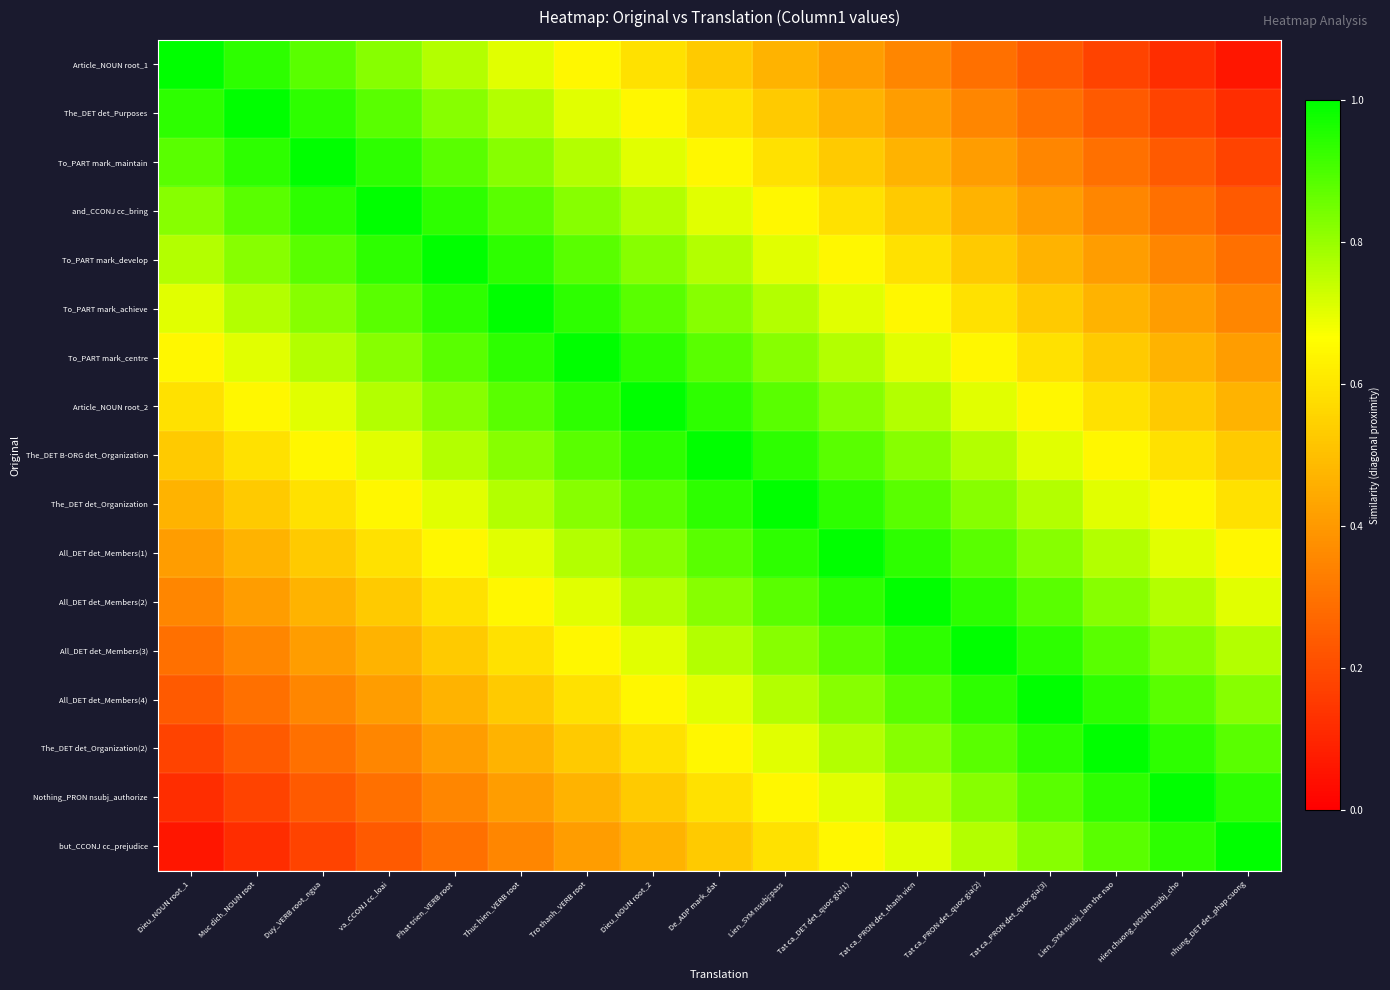

Reading left to right, extract all data points from this chart.

Article_NOUN root_1: Dieu_NOUN root_1=1.0	Muc dich_NOUN root=0.9	Duy_VERB root_ngua=0.9	va_CCONJ cc_loai=0.8	Phat trien_VERB root=0.8	Thuc hien_VERB root=0.7	Tro thanh_VERB root=0.6	Dieu_NOUN root_2=0.6	De_ADP mark_dat=0.5	Lien_SYM nsubj:pass=0.5	Tat ca_DET det_quoc gia(1)=0.4	Tat ca_PRON det_thanh vien=0.4	Tat ca_PRON det_quoc gia(2)=0.3	Tat ca_PRON det_quoc gia(3)=0.2	Lien_SYM nsubj_lam the nao=0.2	Hien chuong_NOUN nsubj_cho=0.1	nhung_DET det_phap cuong=0.1
The_DET det_Purposes: Dieu_NOUN root_1=0.9	Muc dich_NOUN root=1.0	Duy_VERB root_ngua=0.9	va_CCONJ cc_loai=0.9	Phat trien_VERB root=0.8	Thuc hien_VERB root=0.8	Tro thanh_VERB root=0.7	Dieu_NOUN root_2=0.6	De_ADP mark_dat=0.6	Lien_SYM nsubj:pass=0.5	Tat ca_DET det_quoc gia(1)=0.5	Tat ca_PRON det_thanh vien=0.4	Tat ca_PRON det_quoc gia(2)=0.4	Tat ca_PRON det_quoc gia(3)=0.3	Lien_SYM nsubj_lam the nao=0.2	Hien chuong_NOUN nsubj_cho=0.2	nhung_DET det_phap cuong=0.1
To_PART mark_maintain: Dieu_NOUN root_1=0.9	Muc dich_NOUN root=0.9	Duy_VERB root_ngua=1.0	va_CCONJ cc_loai=0.9	Phat trien_VERB root=0.9	Thuc hien_VERB root=0.8	Tro thanh_VERB root=0.8	Dieu_NOUN root_2=0.7	De_ADP mark_dat=0.6	Lien_SYM nsubj:pass=0.6	Tat ca_DET det_quoc gia(1)=0.5	Tat ca_PRON det_thanh vien=0.5	Tat ca_PRON det_quoc gia(2)=0.4	Tat ca_PRON det_quoc gia(3)=0.4	Lien_SYM nsubj_lam the nao=0.3	Hien chuong_NOUN nsubj_cho=0.2	nhung_DET det_phap cuong=0.2
and_CCONJ cc_bring: Dieu_NOUN root_1=0.8	Muc dich_NOUN root=0.9	Duy_VERB root_ngua=0.9	va_CCONJ cc_loai=1.0	Phat trien_VERB root=0.9	Thuc hien_VERB root=0.9	Tro thanh_VERB root=0.8	Dieu_NOUN root_2=0.8	De_ADP mark_dat=0.7	Lien_SYM nsubj:pass=0.6	Tat ca_DET det_quoc gia(1)=0.6	Tat ca_PRON det_thanh vien=0.5	Tat ca_PRON det_quoc gia(2)=0.5	Tat ca_PRON det_quoc gia(3)=0.4	Lien_SYM nsubj_lam the nao=0.4	Hien chuong_NOUN nsubj_cho=0.3	nhung_DET det_phap cuong=0.2
To_PART mark_develop: Dieu_NOUN root_1=0.8	Muc dich_NOUN root=0.8	Duy_VERB root_ngua=0.9	va_CCONJ cc_loai=0.9	Phat trien_VERB root=1.0	Thuc hien_VERB root=0.9	Tro thanh_VERB root=0.9	Dieu_NOUN root_2=0.8	De_ADP mark_dat=0.8	Lien_SYM nsubj:pass=0.7	Tat ca_DET det_quoc gia(1)=0.6	Tat ca_PRON det_thanh vien=0.6	Tat ca_PRON det_quoc gia(2)=0.5	Tat ca_PRON det_quoc gia(3)=0.5	Lien_SYM nsubj_lam the nao=0.4	Hien chuong_NOUN nsubj_cho=0.4	nhung_DET det_phap cuong=0.3
To_PART mark_achieve: Dieu_NOUN root_1=0.7	Muc dich_NOUN root=0.8	Duy_VERB root_ngua=0.8	va_CCONJ cc_loai=0.9	Phat trien_VERB root=0.9	Thuc hien_VERB root=1.0	Tro thanh_VERB root=0.9	Dieu_NOUN root_2=0.9	De_ADP mark_dat=0.8	Lien_SYM nsubj:pass=0.8	Tat ca_DET det_quoc gia(1)=0.7	Tat ca_PRON det_thanh vien=0.6	Tat ca_PRON det_quoc gia(2)=0.6	Tat ca_PRON det_quoc gia(3)=0.5	Lien_SYM nsubj_lam the nao=0.5	Hien chuong_NOUN nsubj_cho=0.4	nhung_DET det_phap cuong=0.4
To_PART mark_centre: Dieu_NOUN root_1=0.6	Muc dich_NOUN root=0.7	Duy_VERB root_ngua=0.8	va_CCONJ cc_loai=0.8	Phat trien_VERB root=0.9	Thuc hien_VERB root=0.9	Tro thanh_VERB root=1.0	Dieu_NOUN root_2=0.9	De_ADP mark_dat=0.9	Lien_SYM nsubj:pass=0.8	Tat ca_DET det_quoc gia(1)=0.8	Tat ca_PRON det_thanh vien=0.7	Tat ca_PRON det_quoc gia(2)=0.6	Tat ca_PRON det_quoc gia(3)=0.6	Lien_SYM nsubj_lam the nao=0.5	Hien chuong_NOUN nsubj_cho=0.5	nhung_DET det_phap cuong=0.4
Article_NOUN root_2: Dieu_NOUN root_1=0.6	Muc dich_NOUN root=0.6	Duy_VERB root_ngua=0.7	va_CCONJ cc_loai=0.8	Phat trien_VERB root=0.8	Thuc hien_VERB root=0.9	Tro thanh_VERB root=0.9	Dieu_NOUN root_2=1.0	De_ADP mark_dat=0.9	Lien_SYM nsubj:pass=0.9	Tat ca_DET det_quoc gia(1)=0.8	Tat ca_PRON det_thanh vien=0.8	Tat ca_PRON det_quoc gia(2)=0.7	Tat ca_PRON det_quoc gia(3)=0.6	Lien_SYM nsubj_lam the nao=0.6	Hien chuong_NOUN nsubj_cho=0.5	nhung_DET det_phap cuong=0.5
The_DET B-ORG det_Organization: Dieu_NOUN root_1=0.5	Muc dich_NOUN root=0.6	Duy_VERB root_ngua=0.6	va_CCONJ cc_loai=0.7	Phat trien_VERB root=0.8	Thuc hien_VERB root=0.8	Tro thanh_VERB root=0.9	Dieu_NOUN root_2=0.9	De_ADP mark_dat=1.0	Lien_SYM nsubj:pass=0.9	Tat ca_DET det_quoc gia(1)=0.9	Tat ca_PRON det_thanh vien=0.8	Tat ca_PRON det_quoc gia(2)=0.8	Tat ca_PRON det_quoc gia(3)=0.7	Lien_SYM nsubj_lam the nao=0.6	Hien chuong_NOUN nsubj_cho=0.6	nhung_DET det_phap cuong=0.5
The_DET det_Organization: Dieu_NOUN root_1=0.5	Muc dich_NOUN root=0.5	Duy_VERB root_ngua=0.6	va_CCONJ cc_loai=0.6	Phat trien_VERB root=0.7	Thuc hien_VERB root=0.8	Tro thanh_VERB root=0.8	Dieu_NOUN root_2=0.9	De_ADP mark_dat=0.9	Lien_SYM nsubj:pass=1.0	Tat ca_DET det_quoc gia(1)=0.9	Tat ca_PRON det_thanh vien=0.9	Tat ca_PRON det_quoc gia(2)=0.8	Tat ca_PRON det_quoc gia(3)=0.8	Lien_SYM nsubj_lam the nao=0.7	Hien chuong_NOUN nsubj_cho=0.6	nhung_DET det_phap cuong=0.6
All_DET det_Members(1): Dieu_NOUN root_1=0.4	Muc dich_NOUN root=0.5	Duy_VERB root_ngua=0.5	va_CCONJ cc_loai=0.6	Phat trien_VERB root=0.6	Thuc hien_VERB root=0.7	Tro thanh_VERB root=0.8	Dieu_NOUN root_2=0.8	De_ADP mark_dat=0.9	Lien_SYM nsubj:pass=0.9	Tat ca_DET det_quoc gia(1)=1.0	Tat ca_PRON det_thanh vien=0.9	Tat ca_PRON det_quoc gia(2)=0.9	Tat ca_PRON det_quoc gia(3)=0.8	Lien_SYM nsubj_lam the nao=0.8	Hien chuong_NOUN nsubj_cho=0.7	nhung_DET det_phap cuong=0.6
All_DET det_Members(2): Dieu_NOUN root_1=0.4	Muc dich_NOUN root=0.4	Duy_VERB root_ngua=0.5	va_CCONJ cc_loai=0.5	Phat trien_VERB root=0.6	Thuc hien_VERB root=0.6	Tro thanh_VERB root=0.7	Dieu_NOUN root_2=0.8	De_ADP mark_dat=0.8	Lien_SYM nsubj:pass=0.9	Tat ca_DET det_quoc gia(1)=0.9	Tat ca_PRON det_thanh vien=1.0	Tat ca_PRON det_quoc gia(2)=0.9	Tat ca_PRON det_quoc gia(3)=0.9	Lien_SYM nsubj_lam the nao=0.8	Hien chuong_NOUN nsubj_cho=0.8	nhung_DET det_phap cuong=0.7
All_DET det_Members(3): Dieu_NOUN root_1=0.3	Muc dich_NOUN root=0.4	Duy_VERB root_ngua=0.4	va_CCONJ cc_loai=0.5	Phat trien_VERB root=0.5	Thuc hien_VERB root=0.6	Tro thanh_VERB root=0.6	Dieu_NOUN root_2=0.7	De_ADP mark_dat=0.8	Lien_SYM nsubj:pass=0.8	Tat ca_DET det_quoc gia(1)=0.9	Tat ca_PRON det_thanh vien=0.9	Tat ca_PRON det_quoc gia(2)=1.0	Tat ca_PRON det_quoc gia(3)=0.9	Lien_SYM nsubj_lam the nao=0.9	Hien chuong_NOUN nsubj_cho=0.8	nhung_DET det_phap cuong=0.8
All_DET det_Members(4): Dieu_NOUN root_1=0.2	Muc dich_NOUN root=0.3	Duy_VERB root_ngua=0.4	va_CCONJ cc_loai=0.4	Phat trien_VERB root=0.5	Thuc hien_VERB root=0.5	Tro thanh_VERB root=0.6	Dieu_NOUN root_2=0.6	De_ADP mark_dat=0.7	Lien_SYM nsubj:pass=0.8	Tat ca_DET det_quoc gia(1)=0.8	Tat ca_PRON det_thanh vien=0.9	Tat ca_PRON det_quoc gia(2)=0.9	Tat ca_PRON det_quoc gia(3)=1.0	Lien_SYM nsubj_lam the nao=0.9	Hien chuong_NOUN nsubj_cho=0.9	nhung_DET det_phap cuong=0.8
The_DET det_Organization(2): Dieu_NOUN root_1=0.2	Muc dich_NOUN root=0.2	Duy_VERB root_ngua=0.3	va_CCONJ cc_loai=0.4	Phat trien_VERB root=0.4	Thuc hien_VERB root=0.5	Tro thanh_VERB root=0.5	Dieu_NOUN root_2=0.6	De_ADP mark_dat=0.6	Lien_SYM nsubj:pass=0.7	Tat ca_DET det_quoc gia(1)=0.8	Tat ca_PRON det_thanh vien=0.8	Tat ca_PRON det_quoc gia(2)=0.9	Tat ca_PRON det_quoc gia(3)=0.9	Lien_SYM nsubj_lam the nao=1.0	Hien chuong_NOUN nsubj_cho=0.9	nhung_DET det_phap cuong=0.9
Nothing_PRON nsubj_authorize: Dieu_NOUN root_1=0.1	Muc dich_NOUN root=0.2	Duy_VERB root_ngua=0.2	va_CCONJ cc_loai=0.3	Phat trien_VERB root=0.4	Thuc hien_VERB root=0.4	Tro thanh_VERB root=0.5	Dieu_NOUN root_2=0.5	De_ADP mark_dat=0.6	Lien_SYM nsubj:pass=0.6	Tat ca_DET det_quoc gia(1)=0.7	Tat ca_PRON det_thanh vien=0.8	Tat ca_PRON det_quoc gia(2)=0.8	Tat ca_PRON det_quoc gia(3)=0.9	Lien_SYM nsubj_lam the nao=0.9	Hien chuong_NOUN nsubj_cho=1.0	nhung_DET det_phap cuong=0.9
but_CCONJ cc_prejudice: Dieu_NOUN root_1=0.1	Muc dich_NOUN root=0.1	Duy_VERB root_ngua=0.2	va_CCONJ cc_loai=0.2	Phat trien_VERB root=0.3	Thuc hien_VERB root=0.4	Tro thanh_VERB root=0.4	Dieu_NOUN root_2=0.5	De_ADP mark_dat=0.5	Lien_SYM nsubj:pass=0.6	Tat ca_DET det_quoc gia(1)=0.6	Tat ca_PRON det_thanh vien=0.7	Tat ca_PRON det_quoc gia(2)=0.8	Tat ca_PRON det_quoc gia(3)=0.8	Lien_SYM nsubj_lam the nao=0.9	Hien chuong_NOUN nsubj_cho=0.9	nhung_DET det_phap cuong=1.0